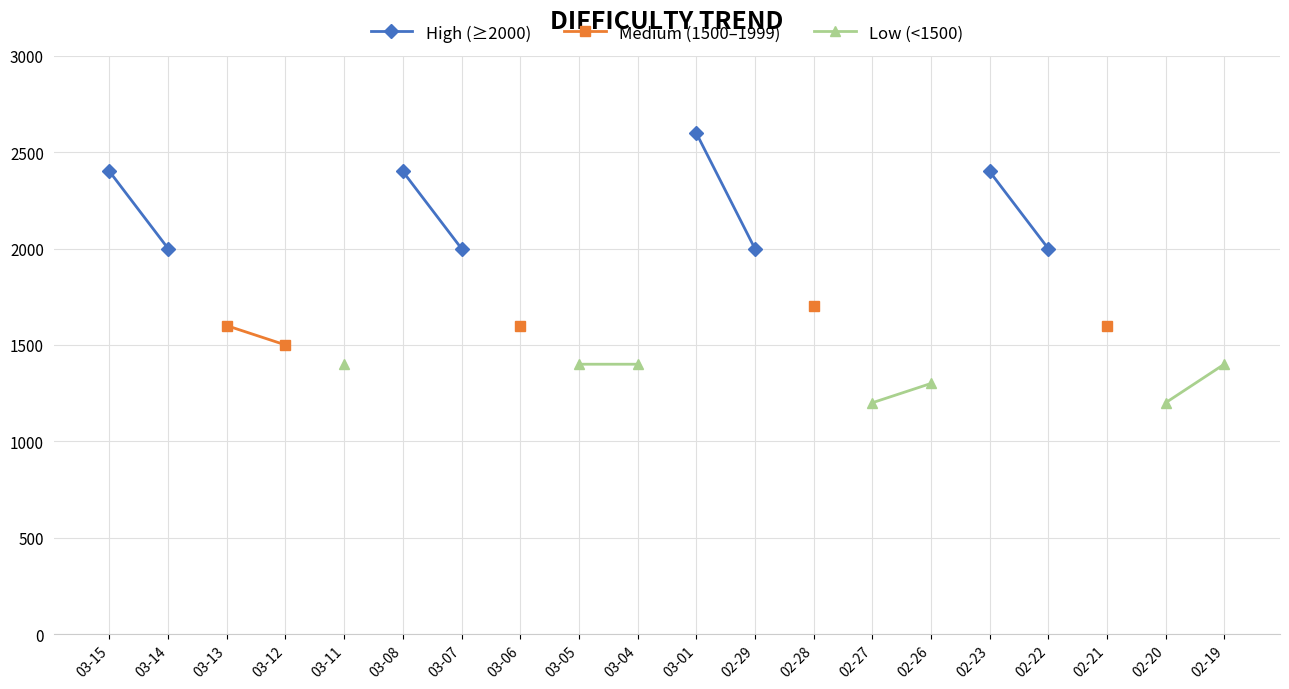

How many lines are shown in the chart?

3